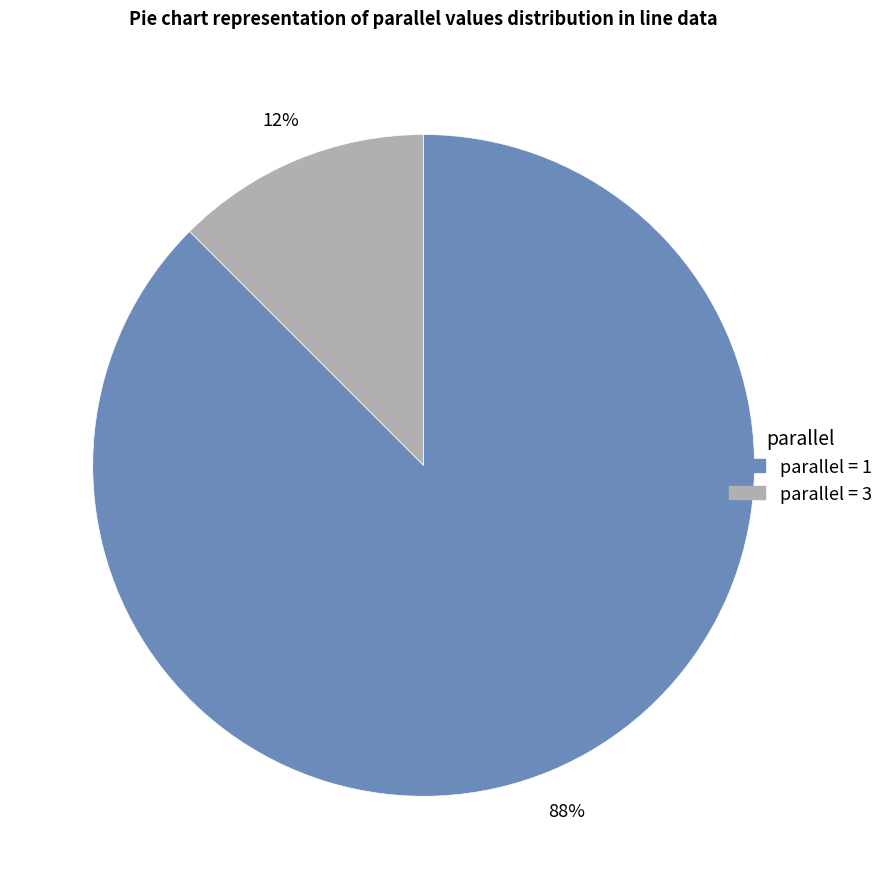

Is there any slice that represents more than half of the pie?

Yes